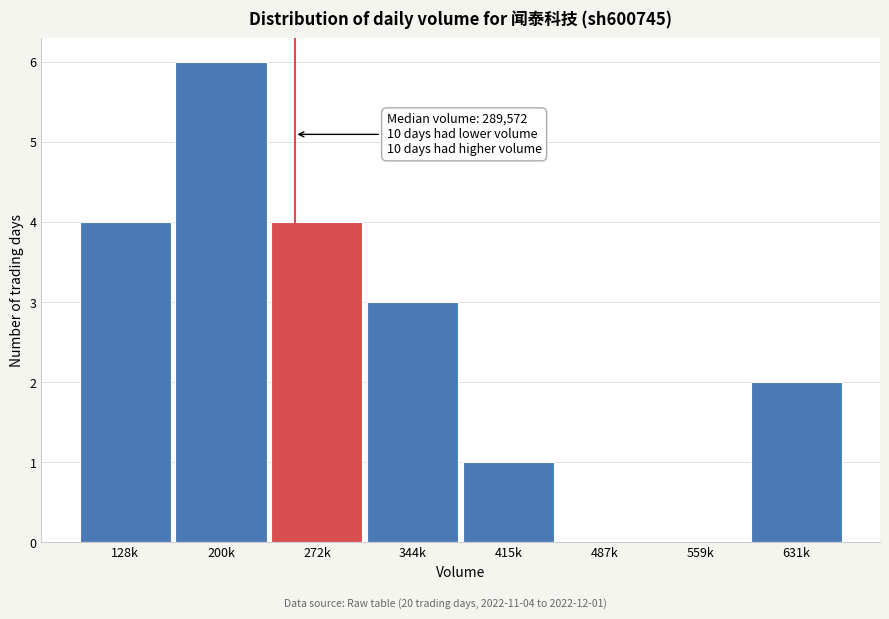

Reading left to right, extract all data points from this chart.

128k=4	200k=6	272k=4	344k=3	415k=1	487k=0	559k=0	631k=2